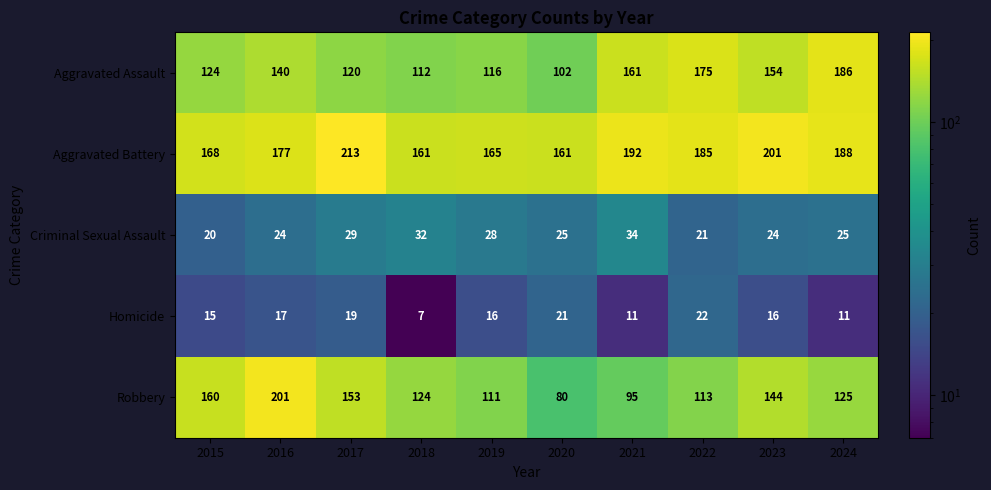

The Aggravated Battery series shows 177 at 2016. True or false?

True